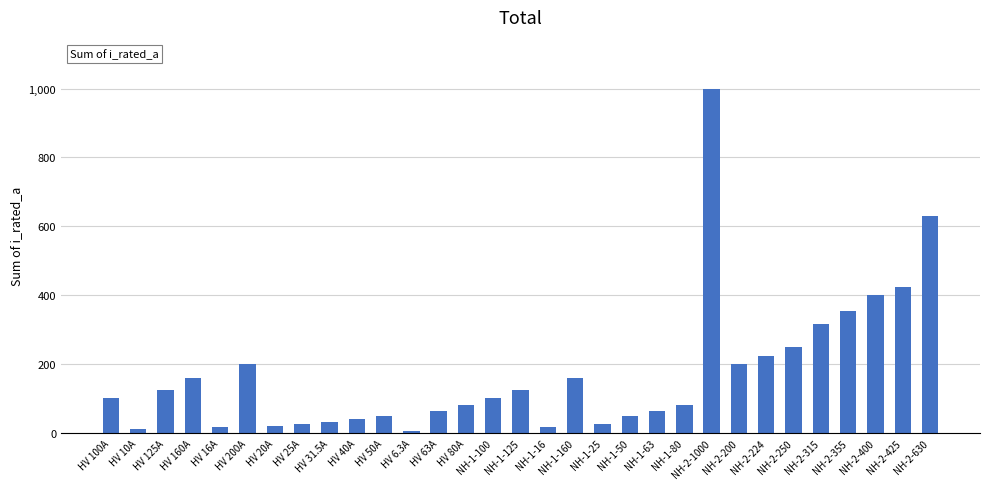

At which label is the value closest to 503?

NH-2-425